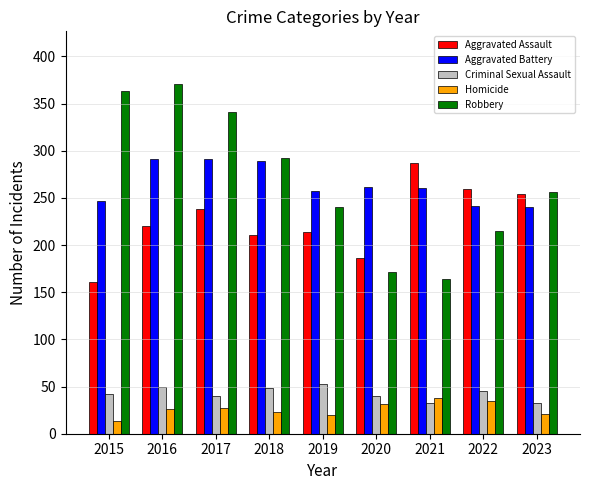

Is it true that Aggravated Assault equals 161 at 2015?

True